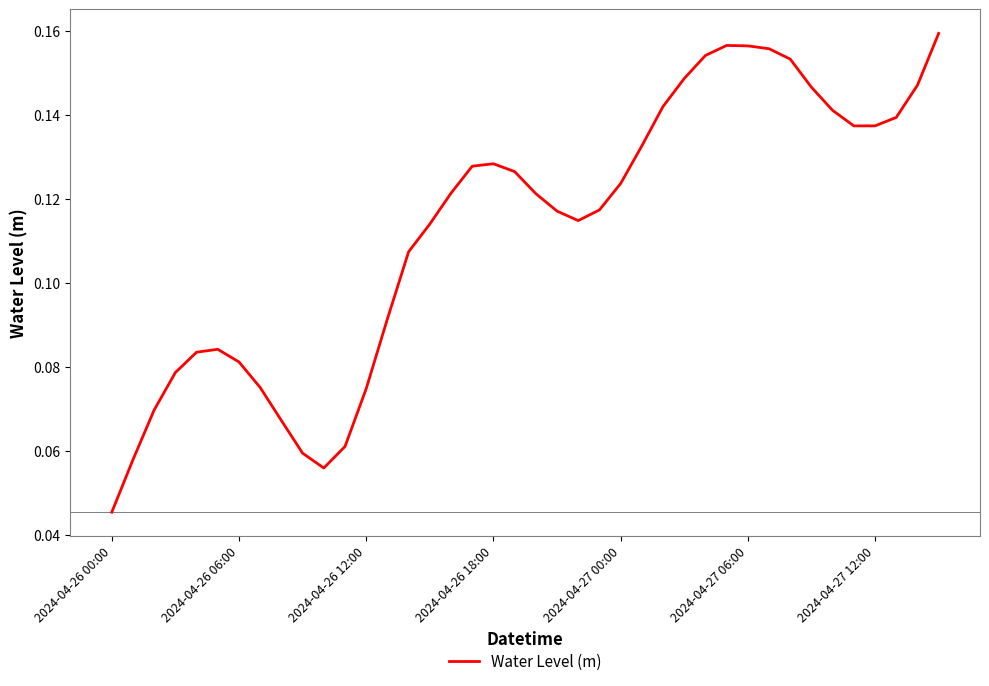

Where is the data nearest to the value 0?

2024-04-26 00:00